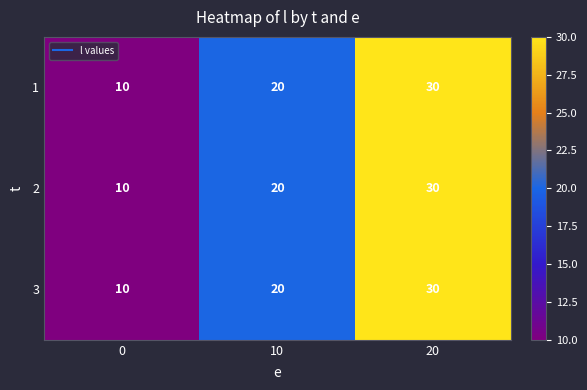

What is the greatest value displayed?

30